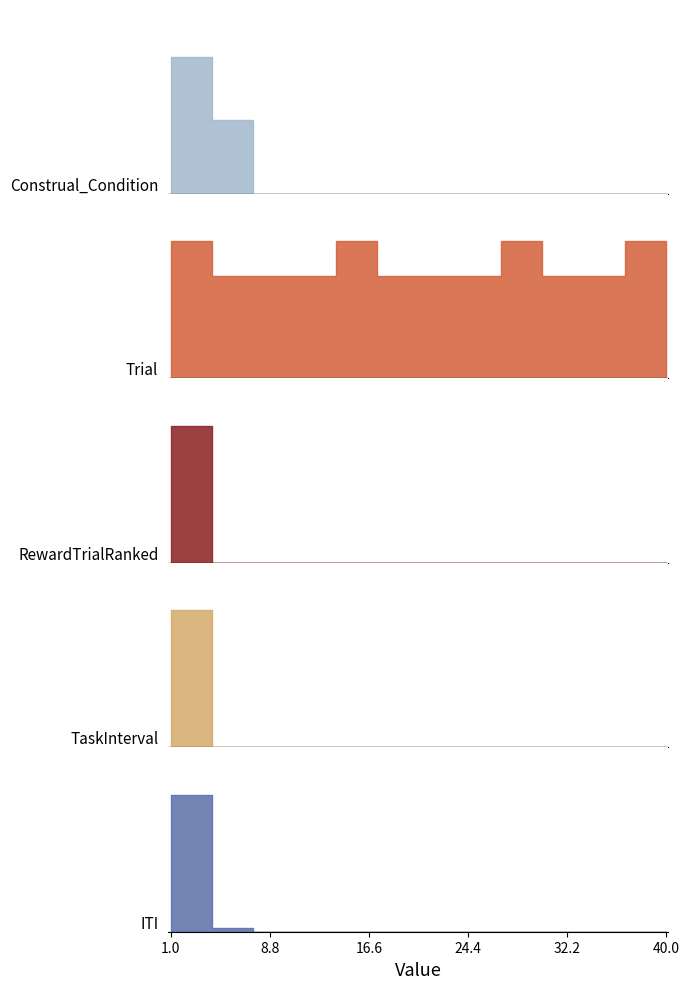

At which category does ITI reach its first local valley?

3